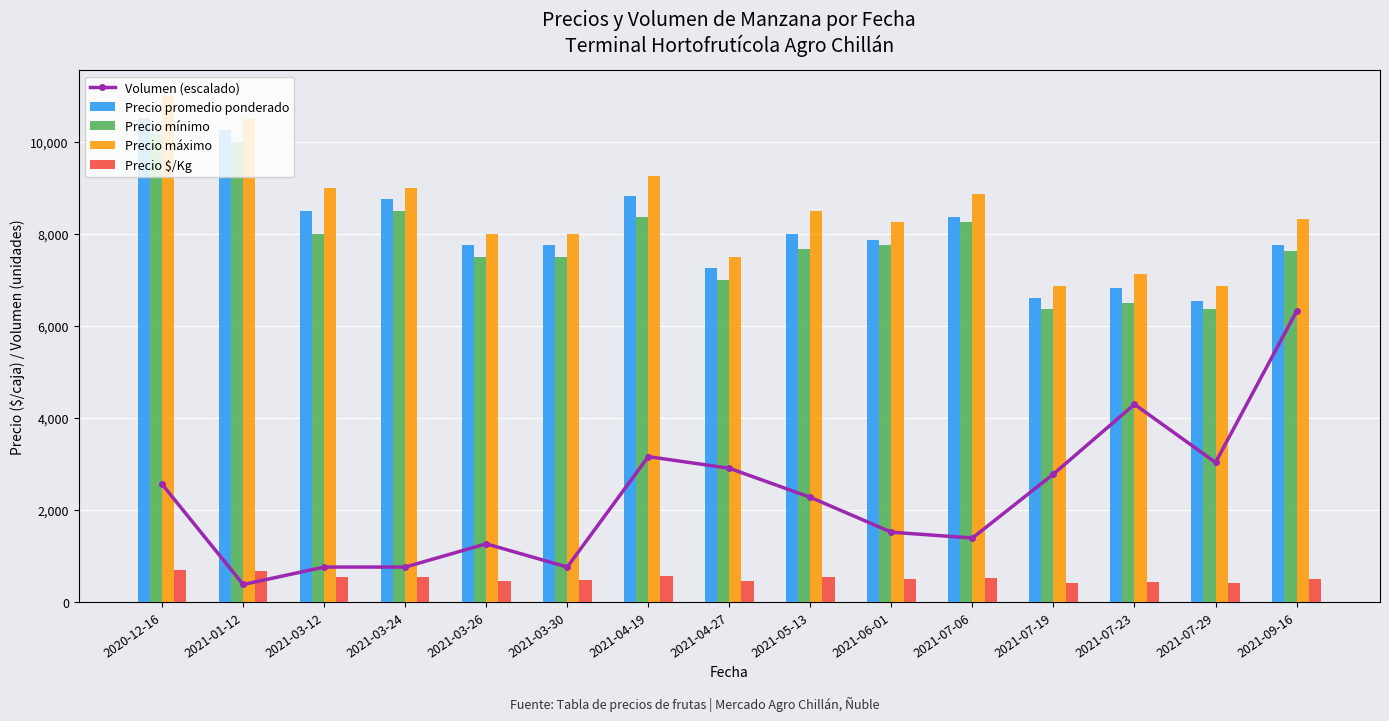

What is the sum of the Precio máximo values at 2021-01-12 and 2021-04-27?

18000